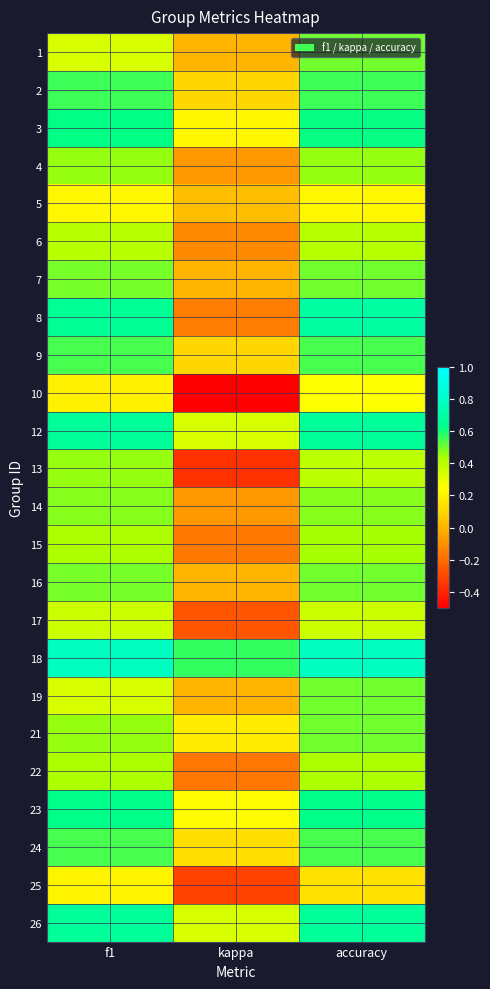

At which category does the chart reach its minimum across all series?

kappa